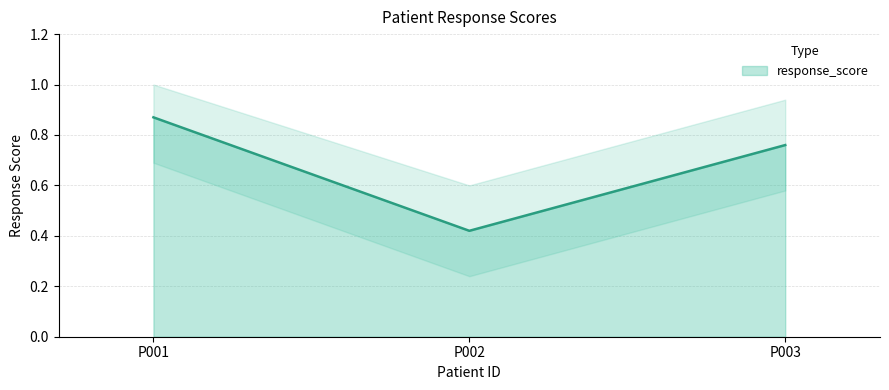

Is it true that the value at P002 is 0.7?

False